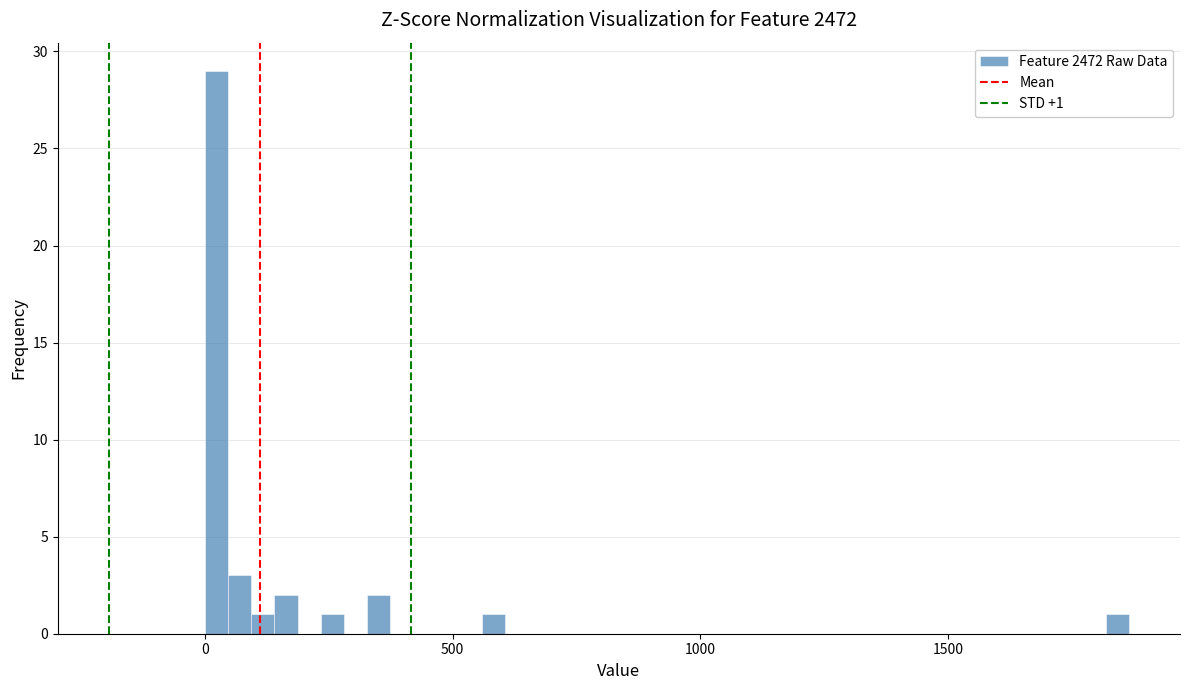

Read against the x-axis, roughly where is the centre of the tallest bar?

0